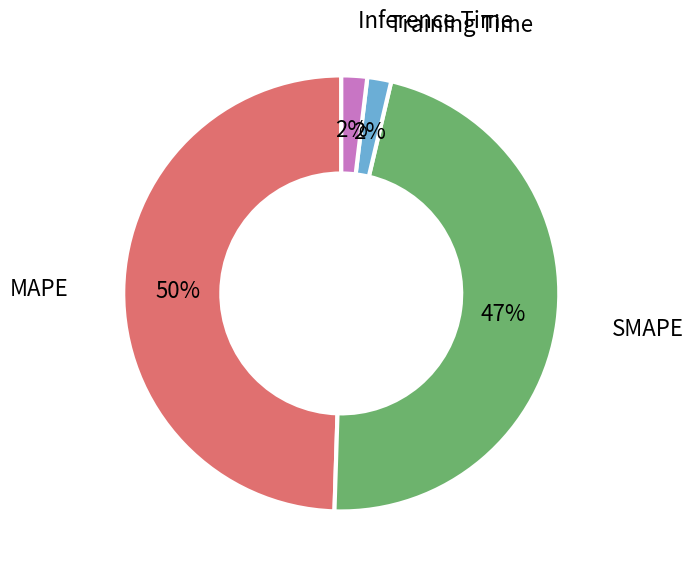

To the nearest percent, what percentage of the pie is Training Time?

2%